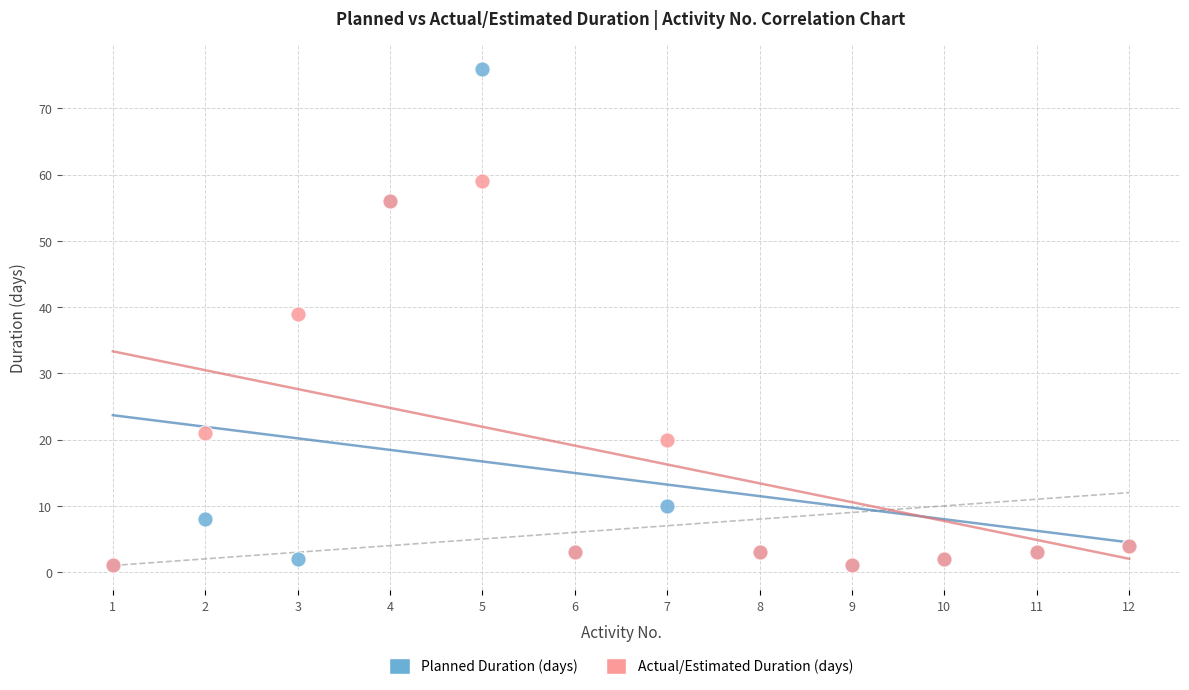

Across all series, what Y value is closest to 38?

39